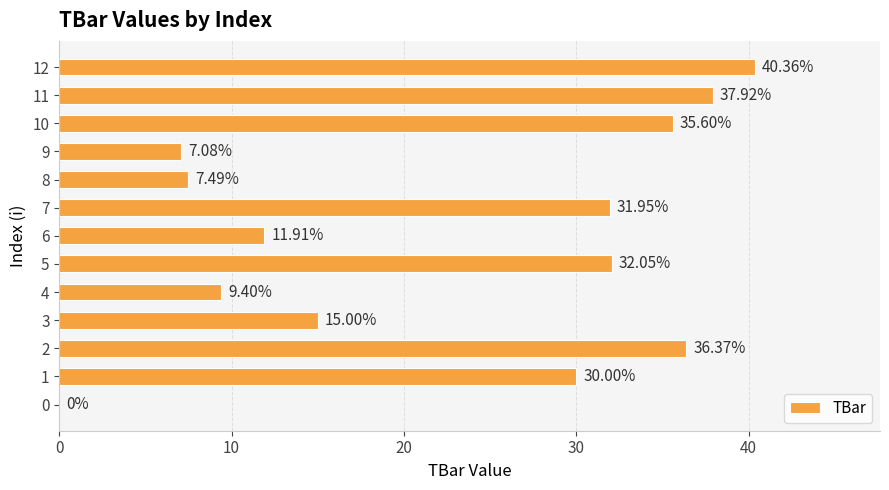

Approximately how many times larger is the value at 6 compared to 1?

0.4